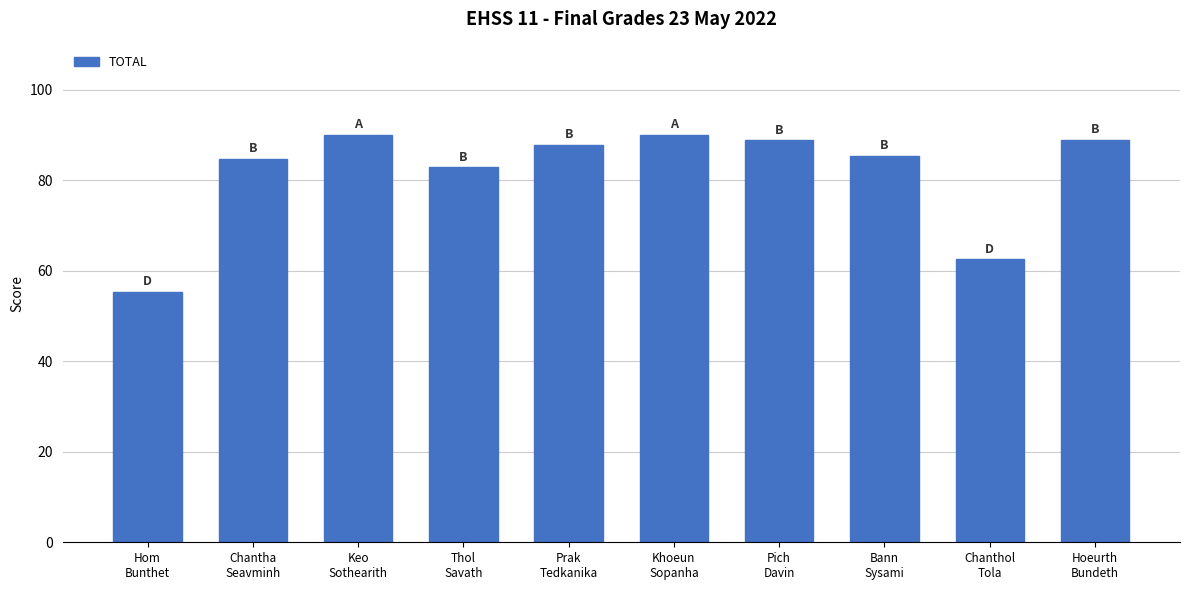

What is the value of the 6th bar from the left?

90.0